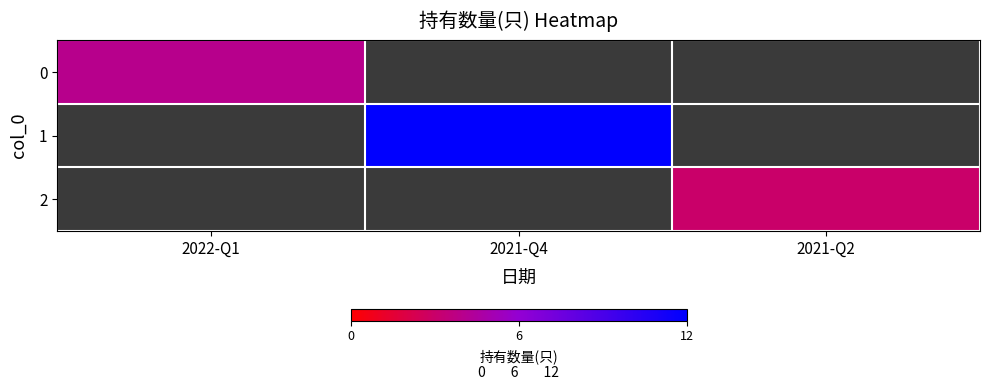

At 2021-Q4, list the series in order from smallest to largest.

0, 1, 2